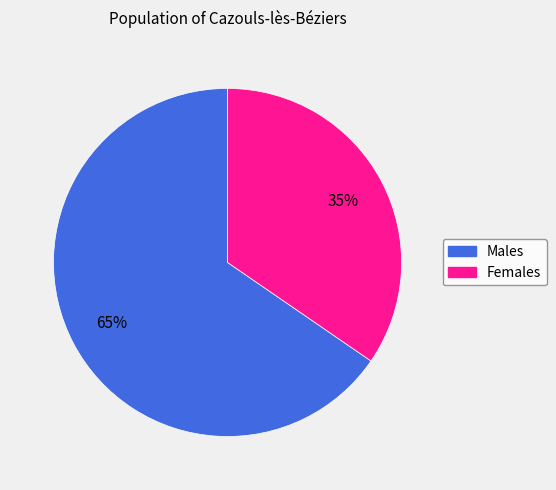

To the nearest percent, what is the average slice percentage?

50%